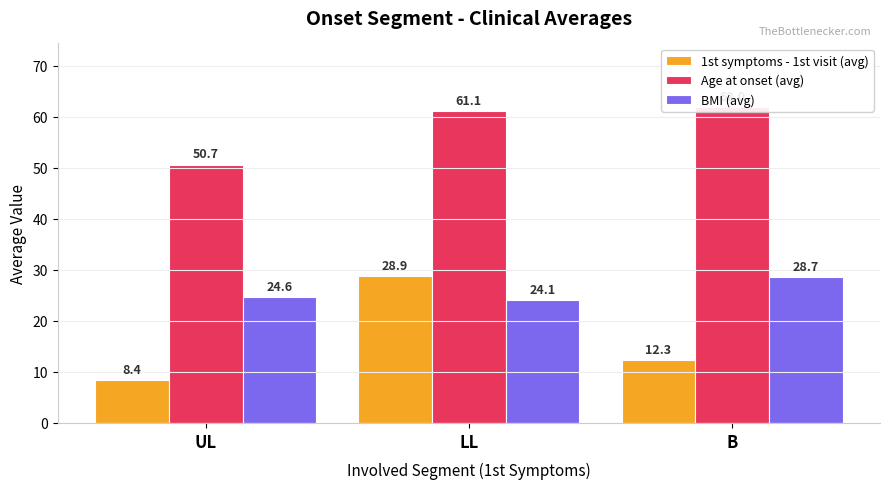

What position from the right is UL?

3